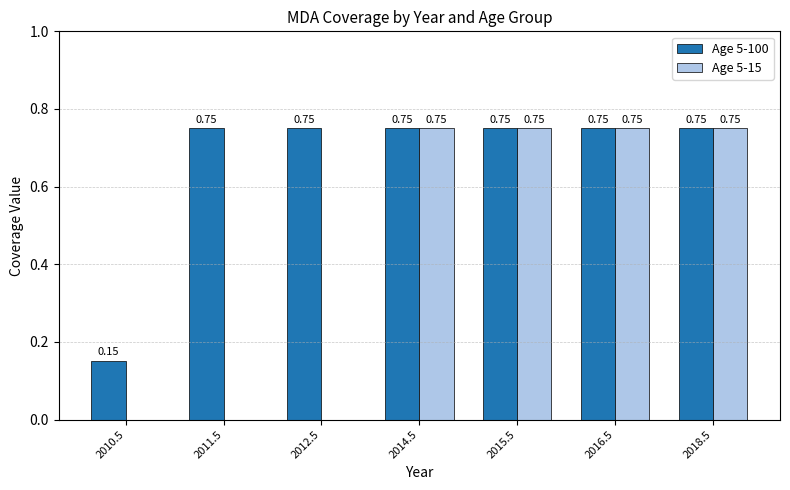

Which series has the largest total across all categories?

Age 5-100